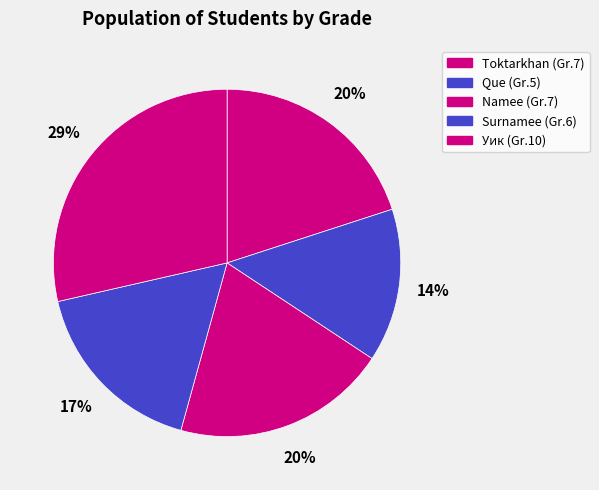

What is the ratio of the value at Que to the value at Namee?

0.7